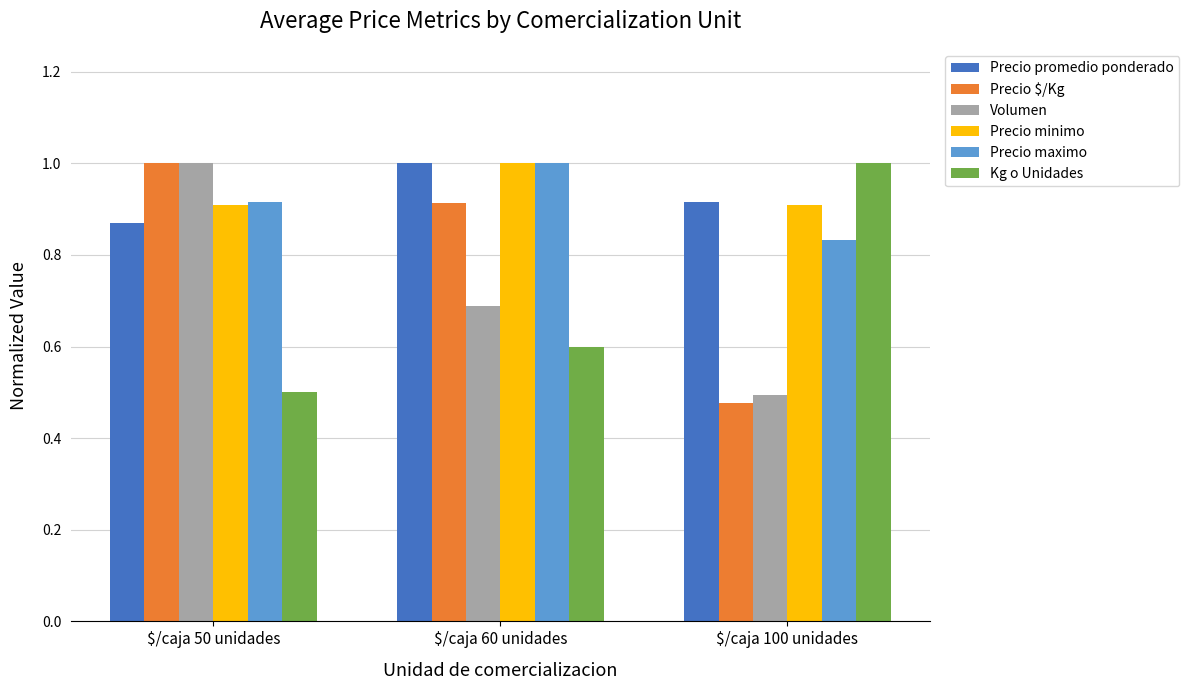

What are all the series names shown in the legend?

Precio promedio ponderado, Precio $/Kg, Volumen, Precio minimo, Precio maximo, Kg o Unidades